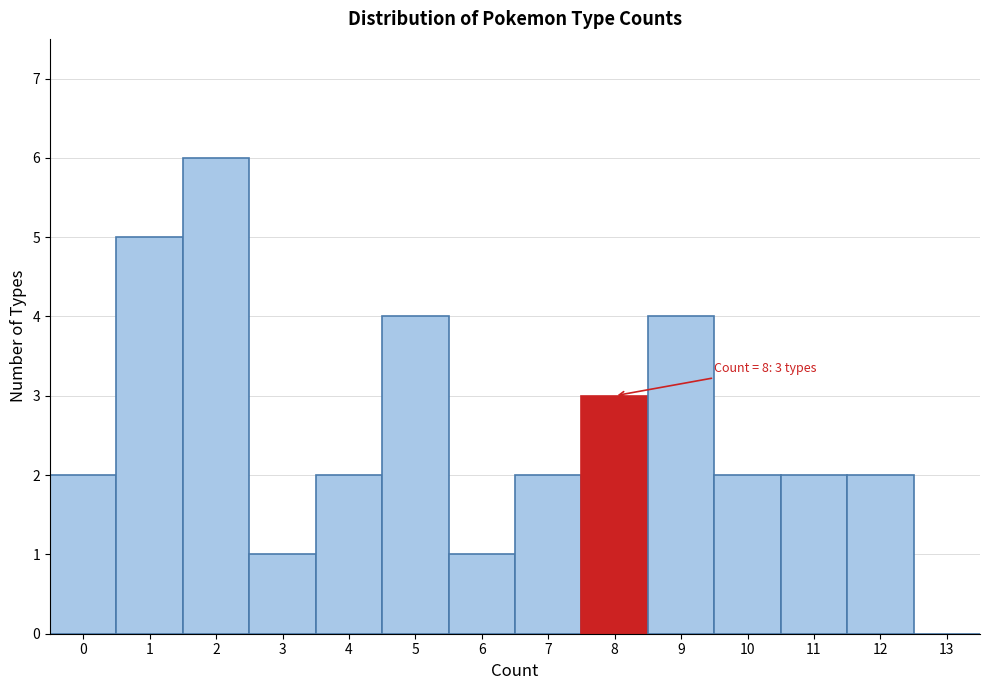

Over which range of the x-axis is the bar tallest?

1.5 to 2.5